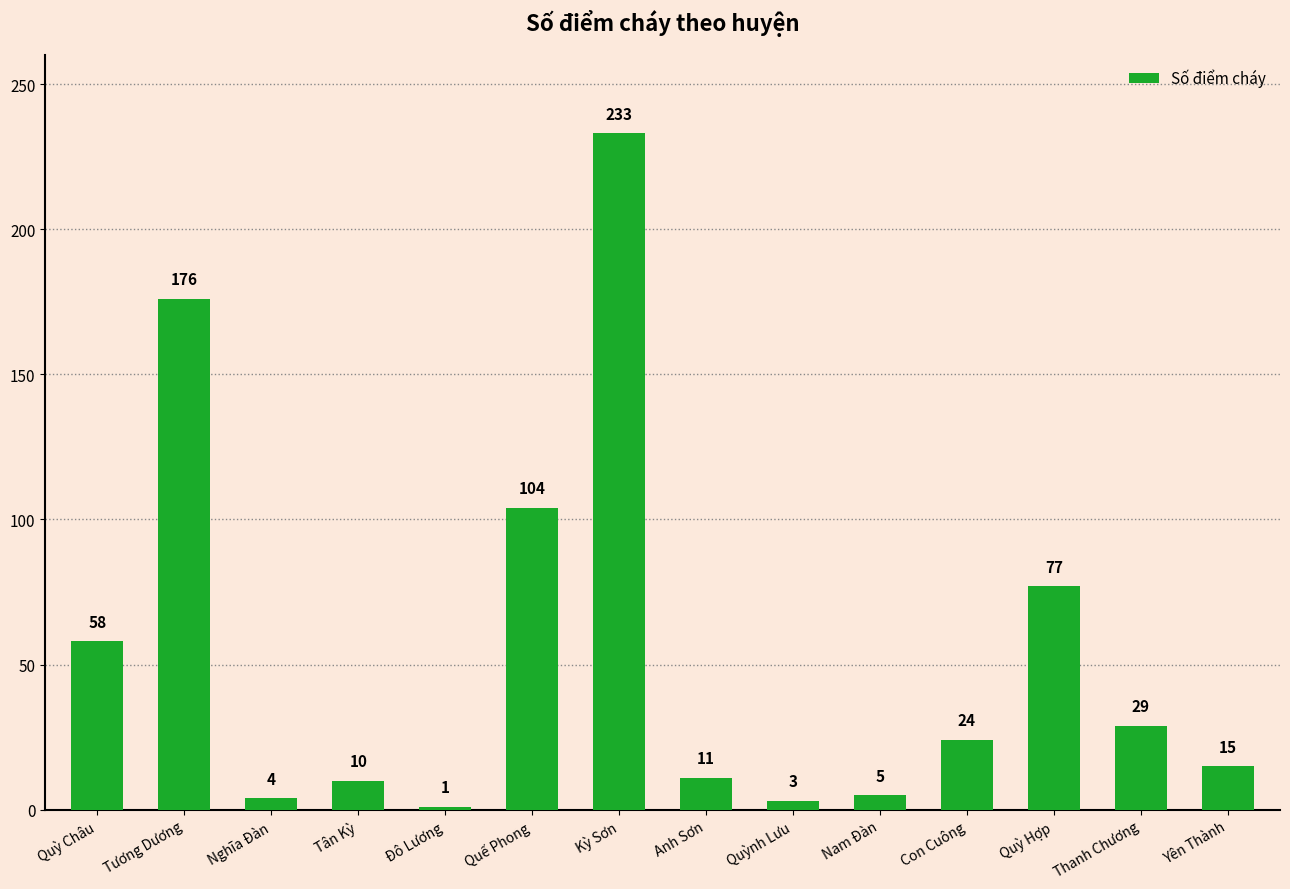

List the labels in order of value, smallest first.

Đô Lương, Quỳnh Lưu, Nghĩa Đàn, Nam Đàn, Tân Kỳ, Anh Sơn, Yên Thành, Con Cuông, Thanh Chương, Quỳ Châu, Quỳ Hợp, Quế Phong, Tương Dương, Kỳ Sơn